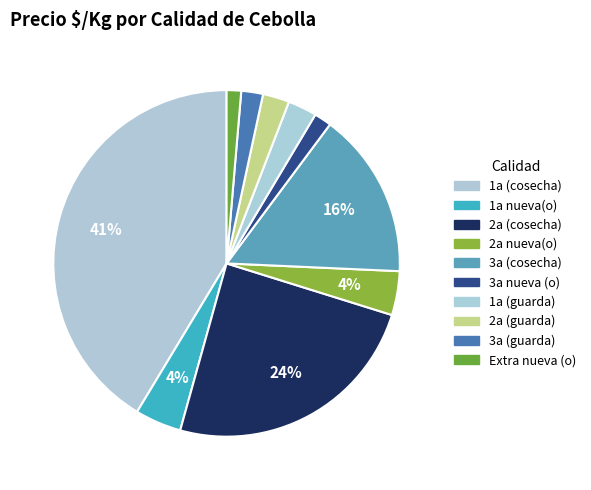

How many segments does this pie chart have?

10